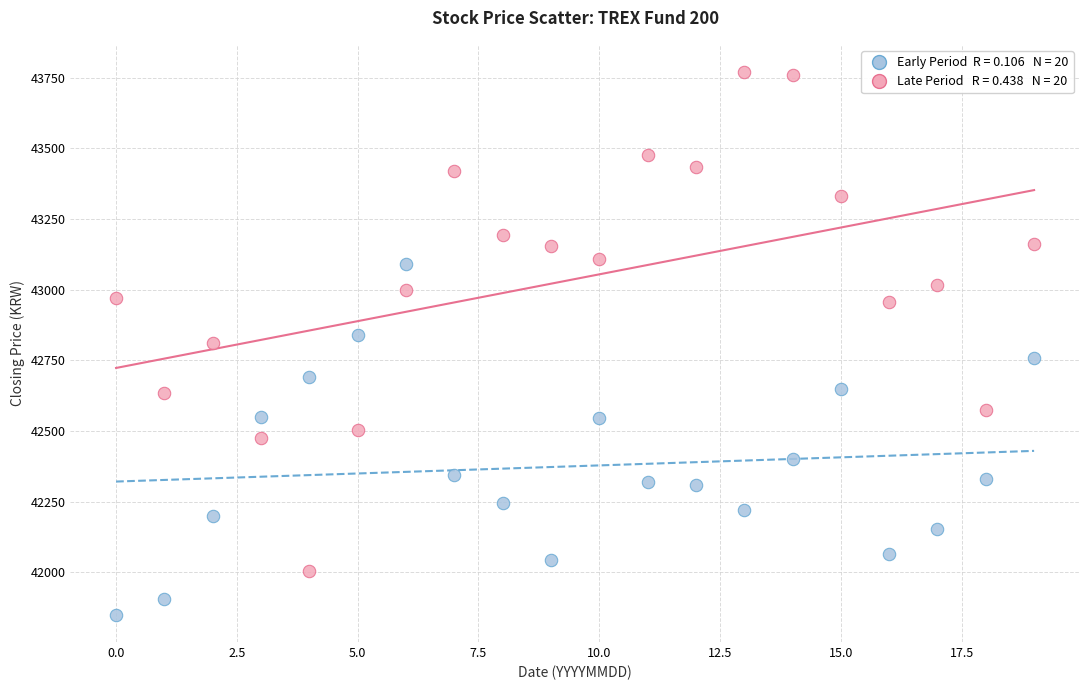

Across all data points, what is the range of Y values (max minus min)?

1920